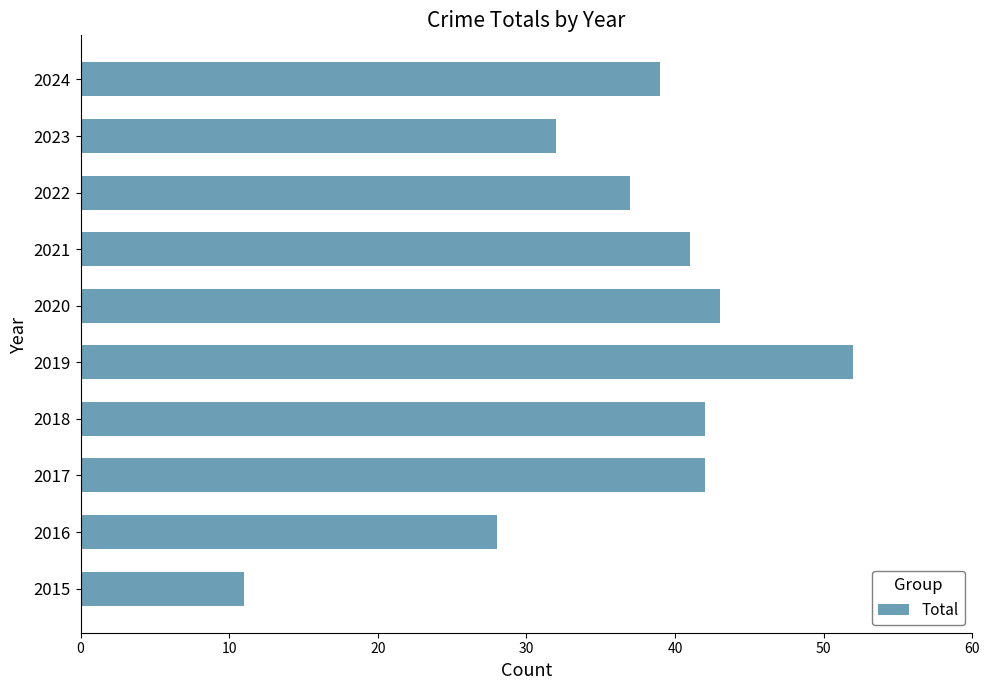

Between 2015 and 2021, which is larger?

2021